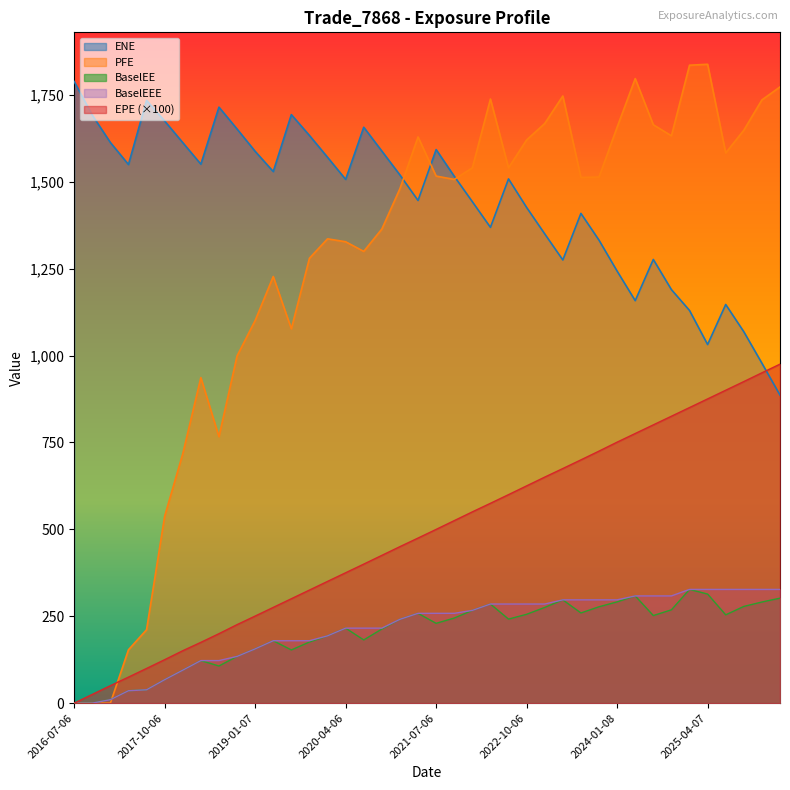

What position from the right is 2019-01-07?

30